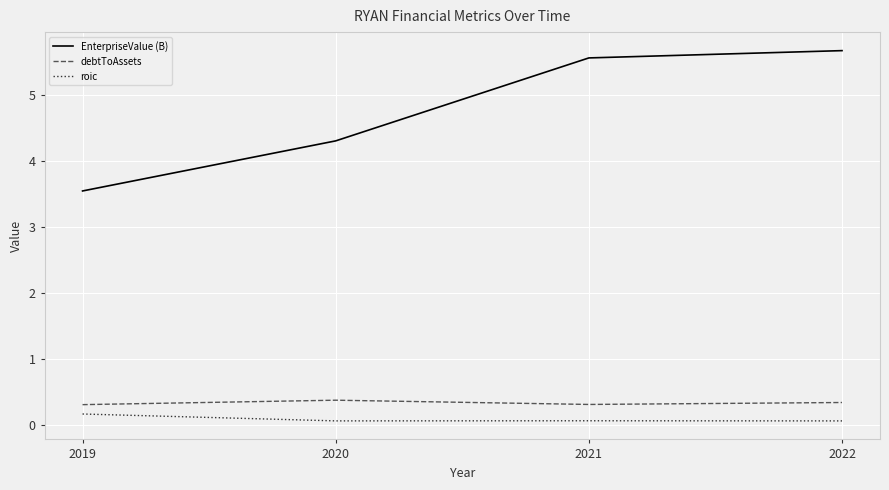

Reading left to right, what are all the values shown in this chart?

EnterpriseValue (B): 3.5	4.3	5.6	5.7
debtToAssets: 0.3	0.4	0.3	0.3
roic: 0.2	0.1	0.1	0.1